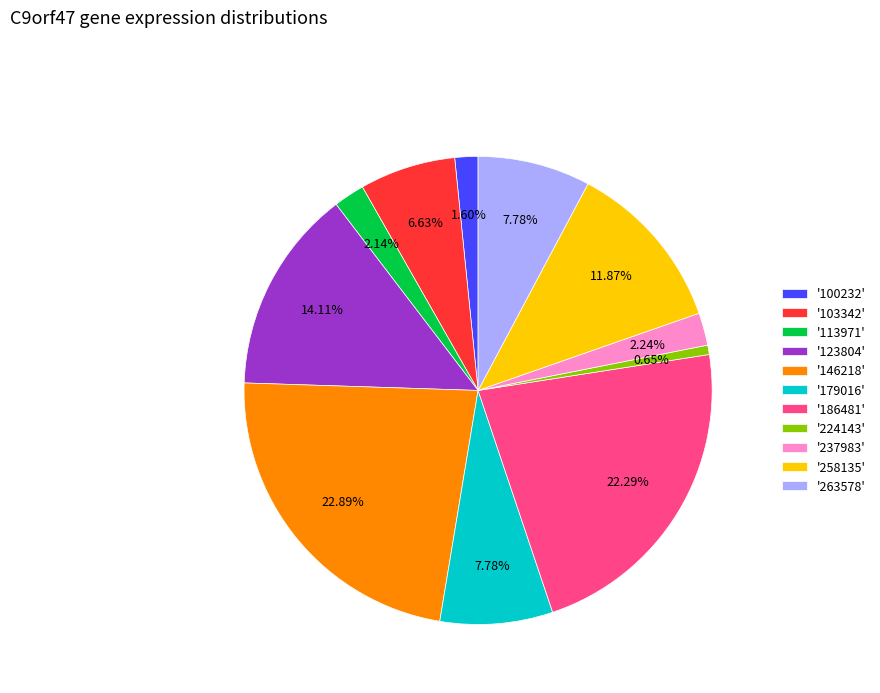

Between '179016' and '237983', which is larger?

'179016'